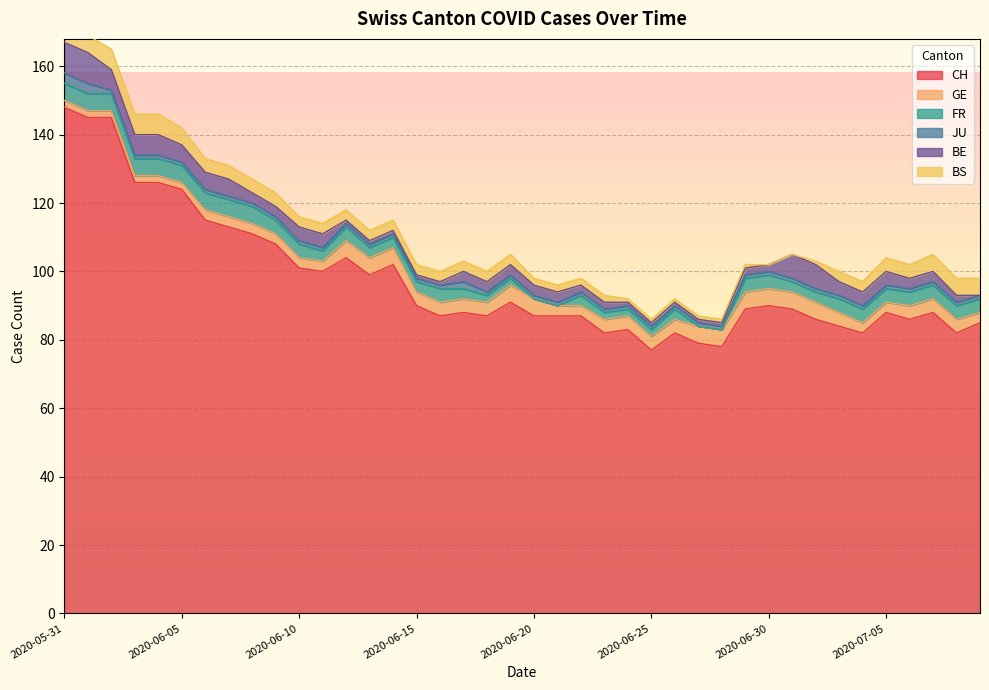

Where is BS nearest to the value 3?

2020-06-10